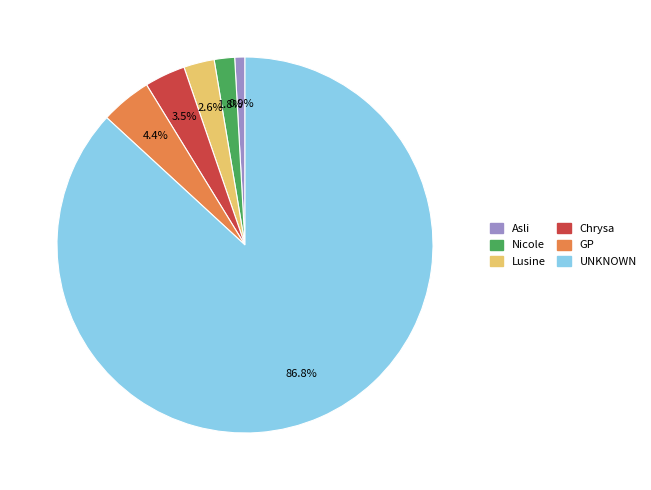

Rank the categories by value from highest to lowest.

UNKNOWN, GP, Chrysa, Lusine, Nicole, Asli